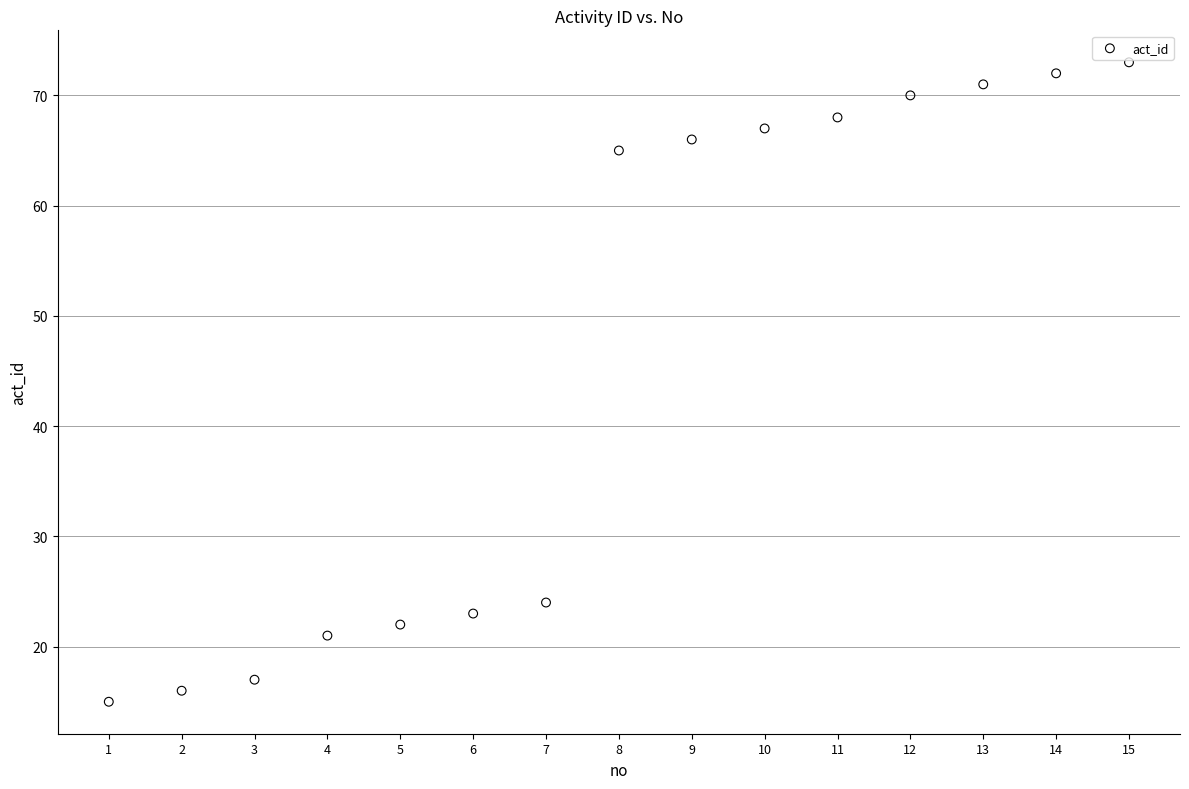

What Y value in the scatter plot is closest to 44?

24